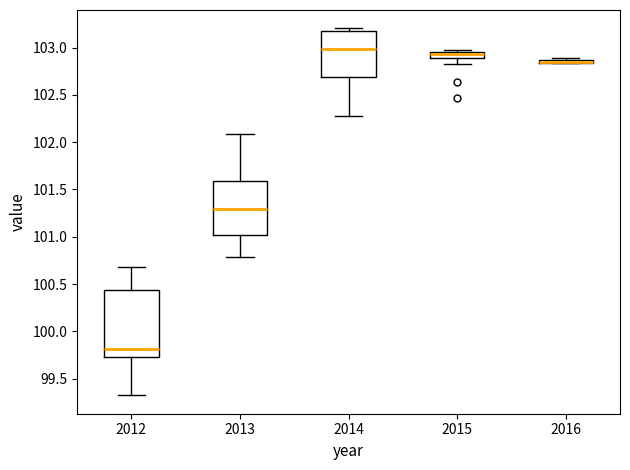

Which box is the tallest, from its lower edge to its upper edge?

2012